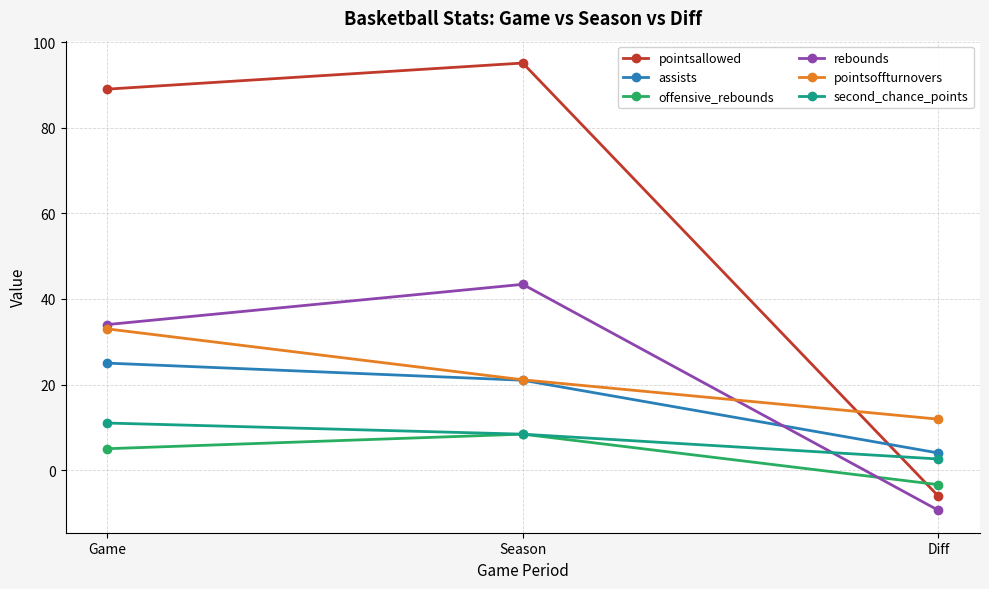

At how many categories does at least one series exceed 29?

2